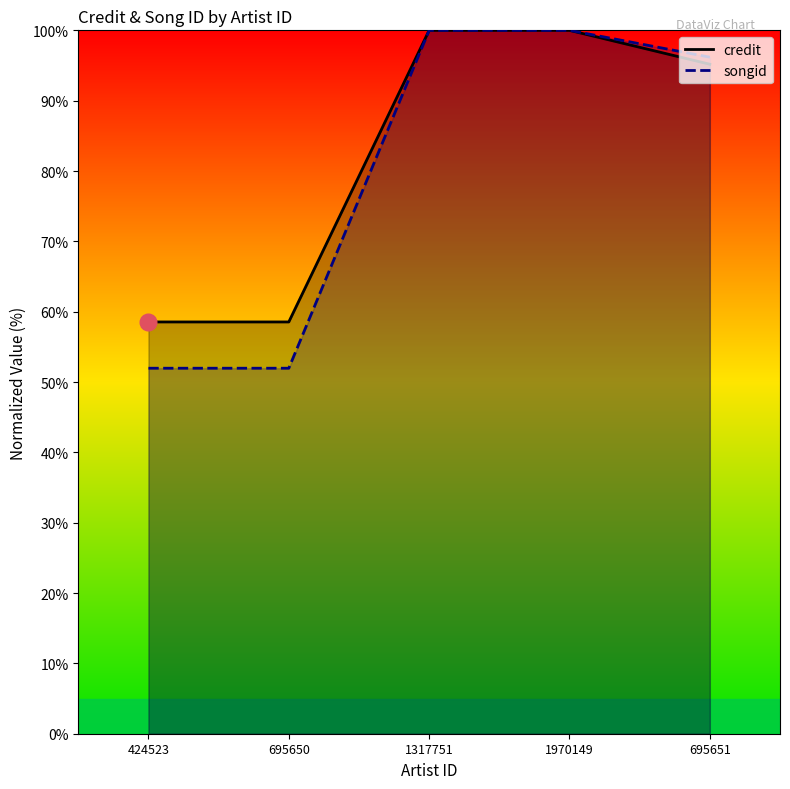

How many values in the credit series are below 95?

2